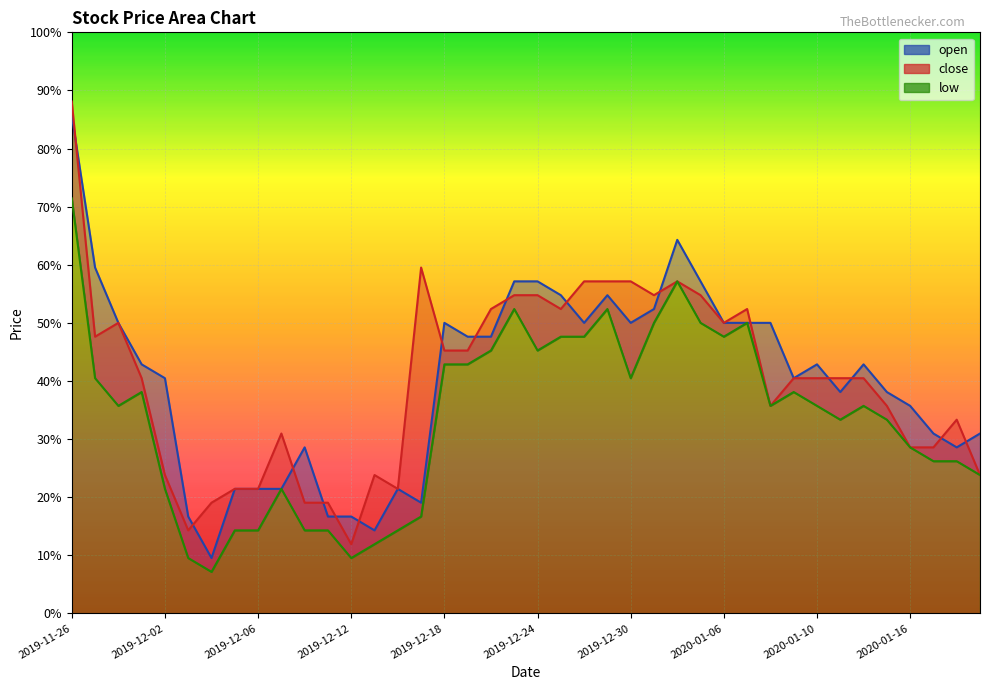

Which series has the widest spread of values?

open